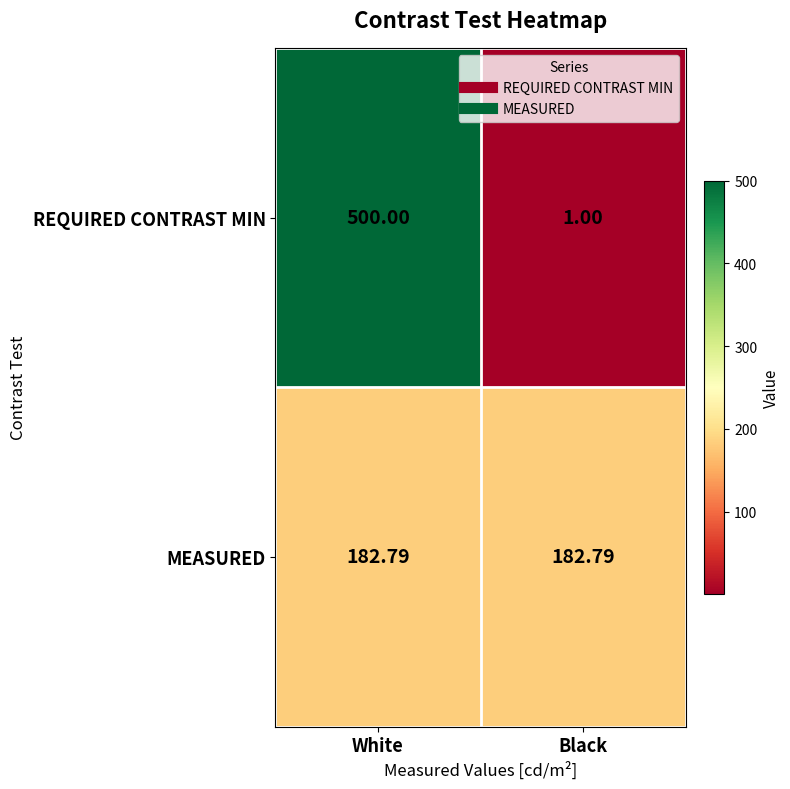

List the series in order of their overall mean, lowest first.

MEASURED, REQUIRED CONTRAST MIN